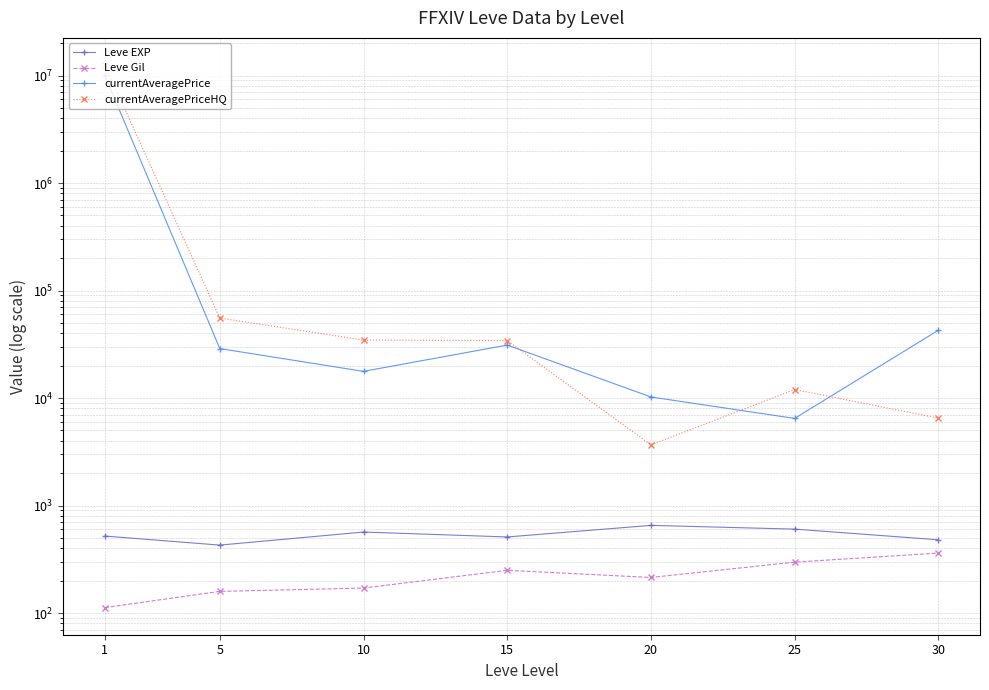

True or false: Leve Gil and currentAveragePrice cross at least once.

False